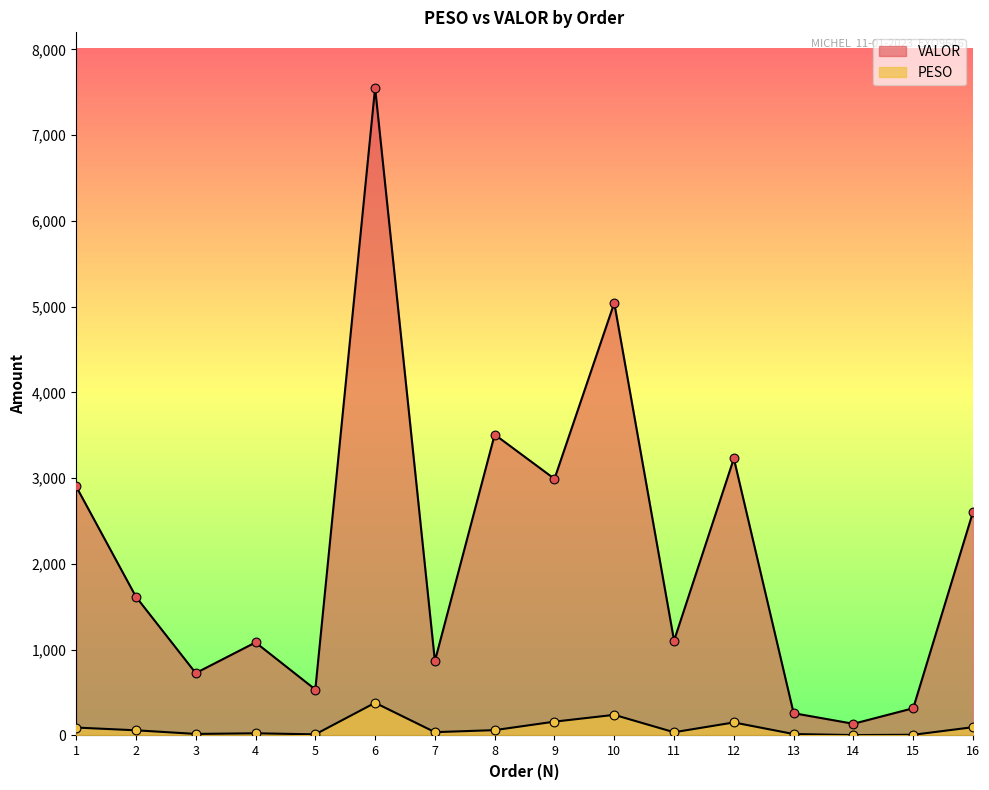

Which series has the largest total across all categories?

VALOR